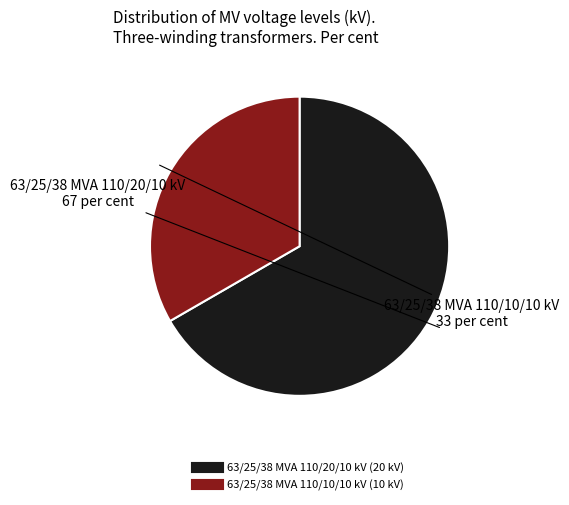

Which slice is the largest?

63/25/38 MVA 110/20/10 kV